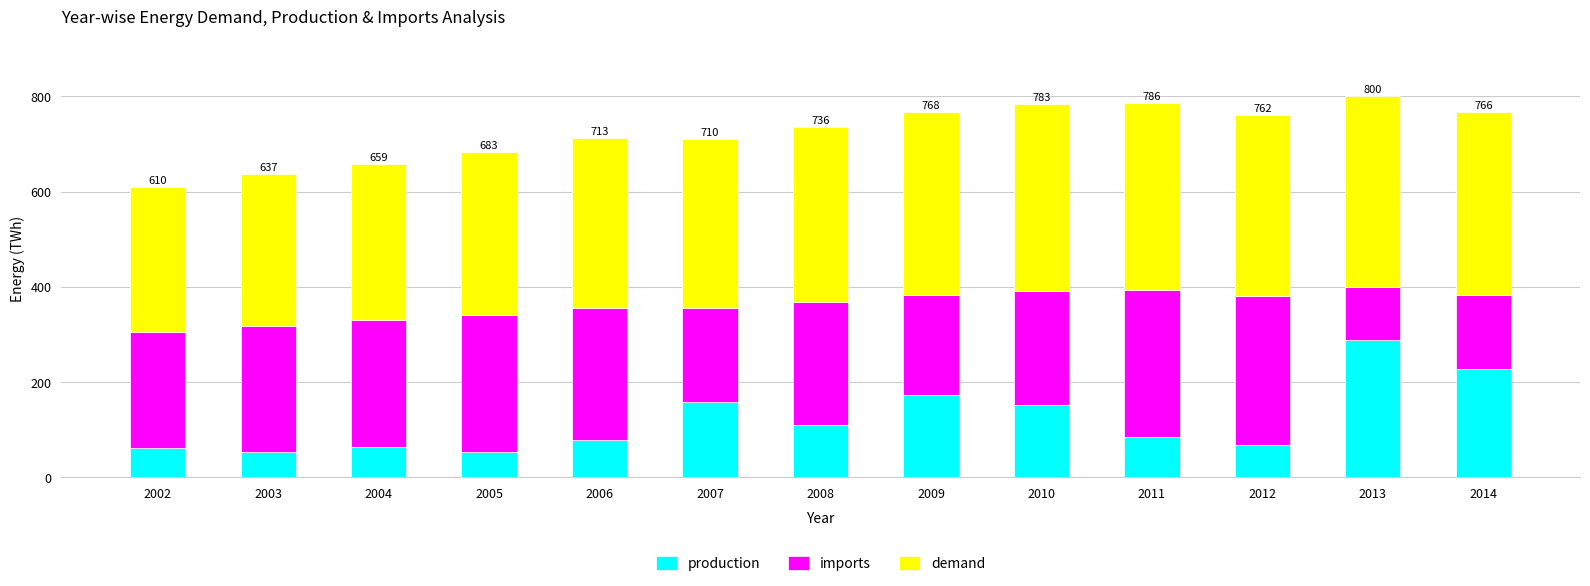

What is the lowest value of the production series?

53.1